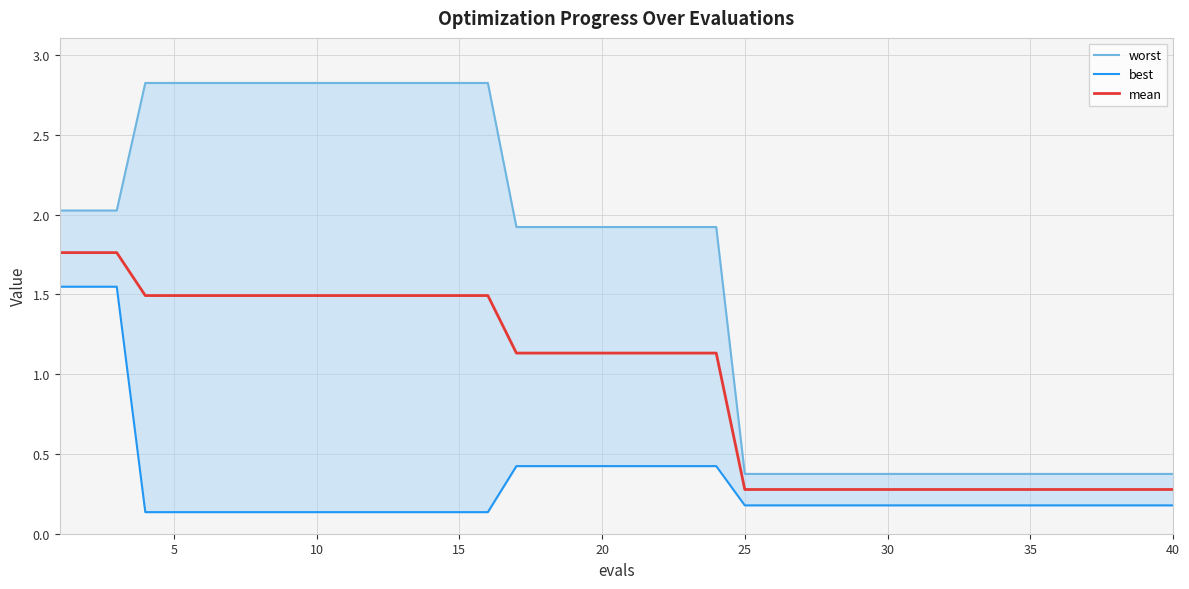

Is it true that mean equals 0.3 at 35?

True